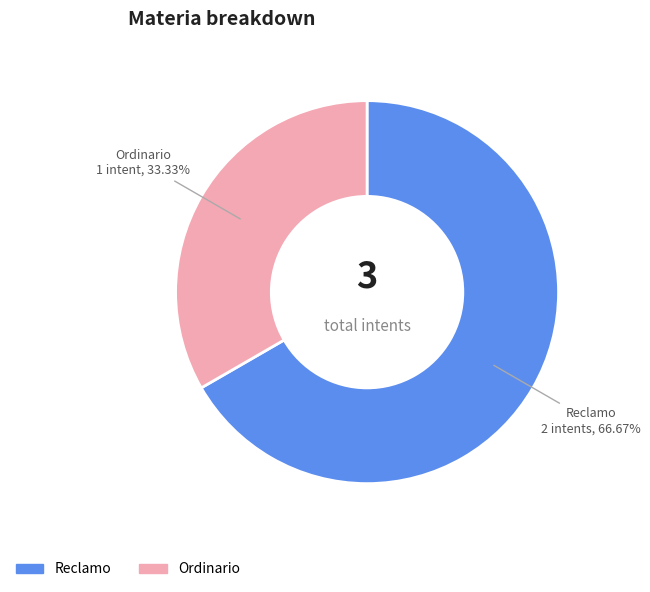

Which category accounts for the majority?

Reclamo